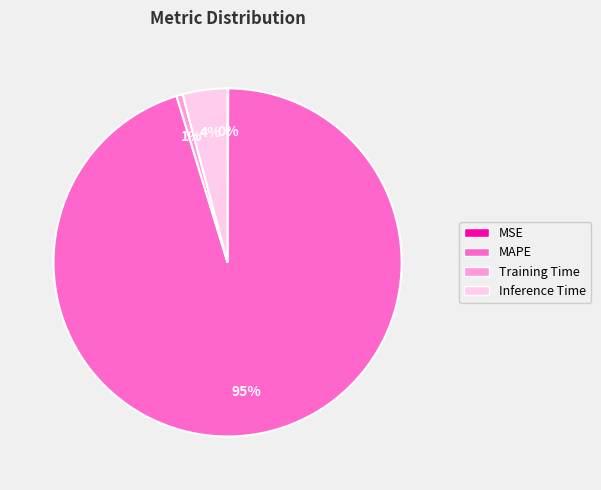

Which has a higher value, Inference Time or MAPE?

MAPE